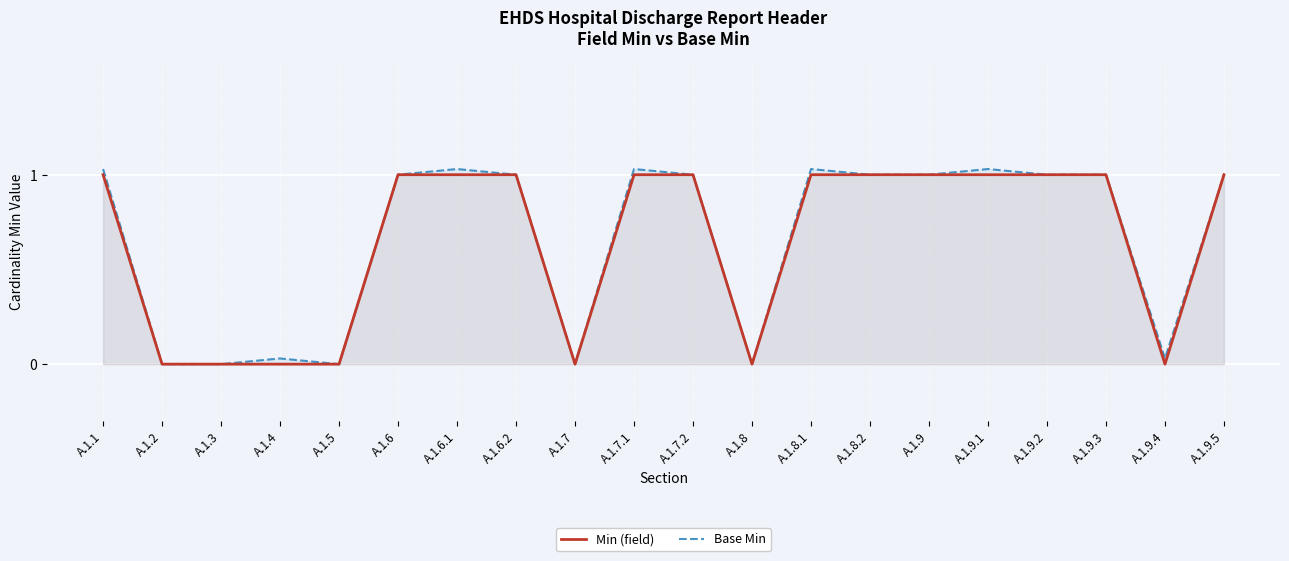

What is the sum of all Base Min values?

13.2